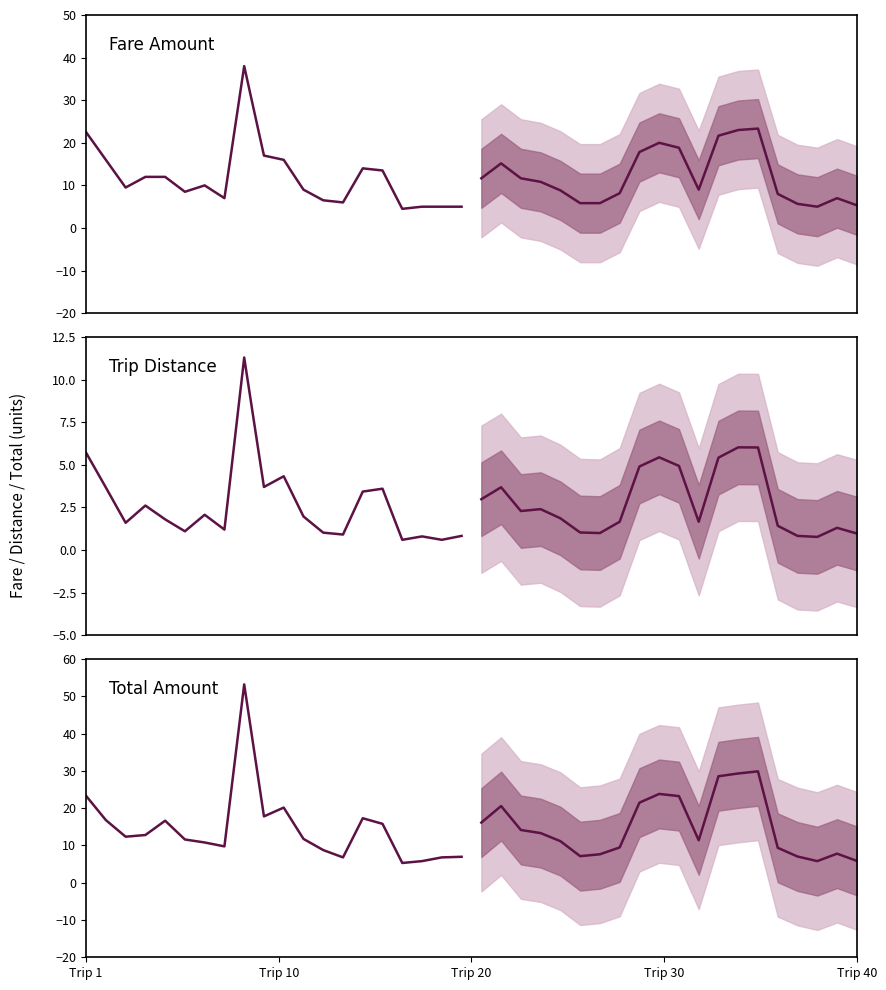

How many lines are shown in the chart?

2